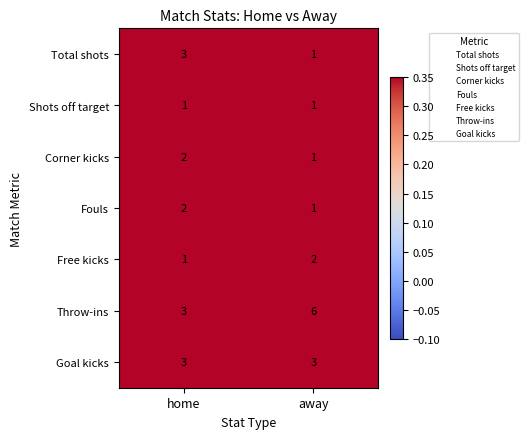

Which series has the widest spread of values?

Throw-ins